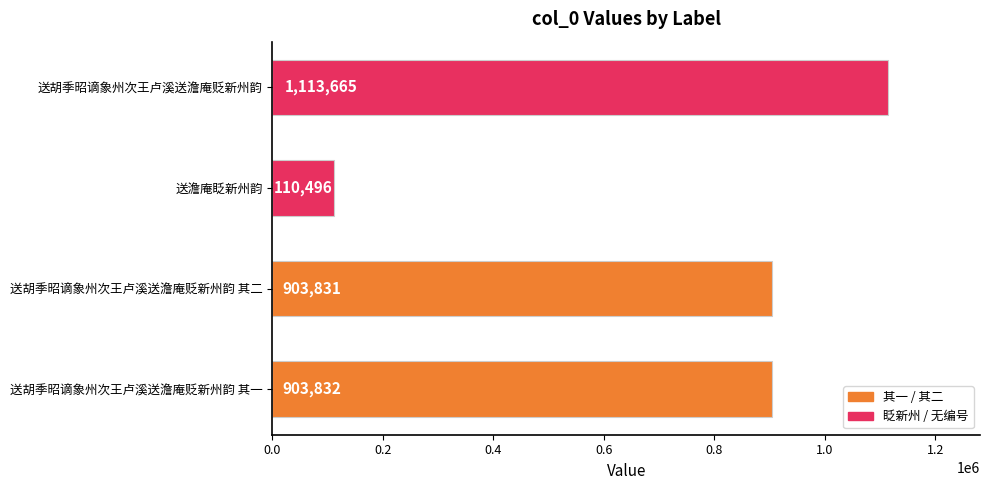

What is the sum of all values?

3031824